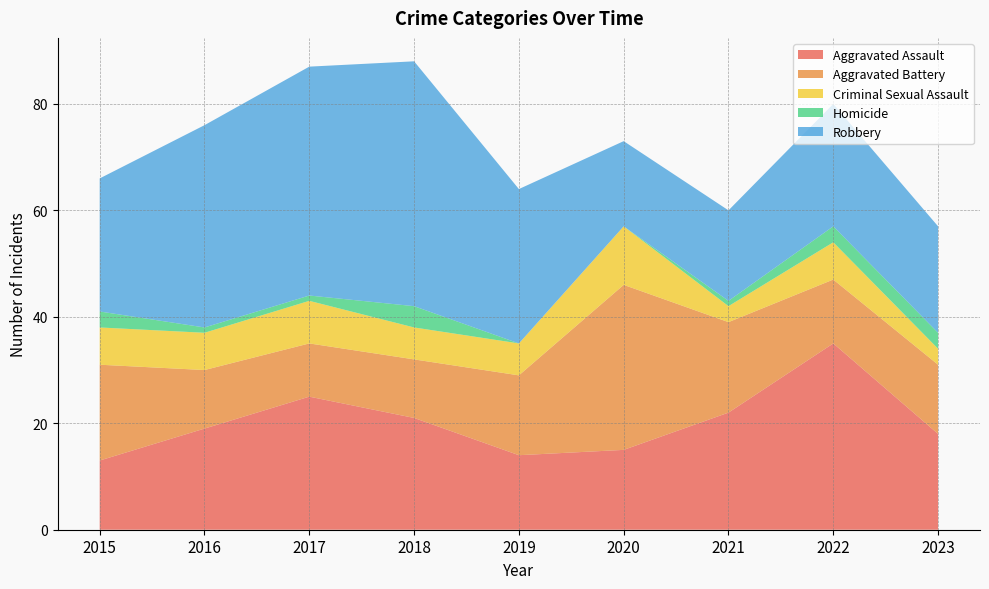

Reading left to right, what are all the values shown in this chart?

Aggravated Assault: 2015=13	2016=19	2017=25	2018=21	2019=14	2020=15	2021=22	2022=35	2023=18
Aggravated Battery: 2015=18	2016=11	2017=10	2018=11	2019=15	2020=31	2021=17	2022=12	2023=13
Criminal Sexual Assault: 2015=7	2016=7	2017=8	2018=6	2019=6	2020=11	2021=3	2022=7	2023=3
Homicide: 2015=3	2016=1	2017=1	2018=4	2019=0	2020=0	2021=1	2022=3	2023=3
Robbery: 2015=25	2016=38	2017=43	2018=46	2019=29	2020=16	2021=17	2022=23	2023=20